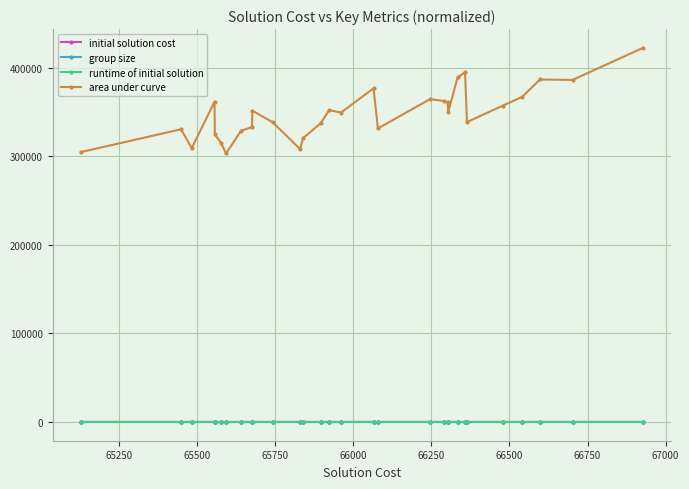

What is the maximum value shown in the chart?

422754.0